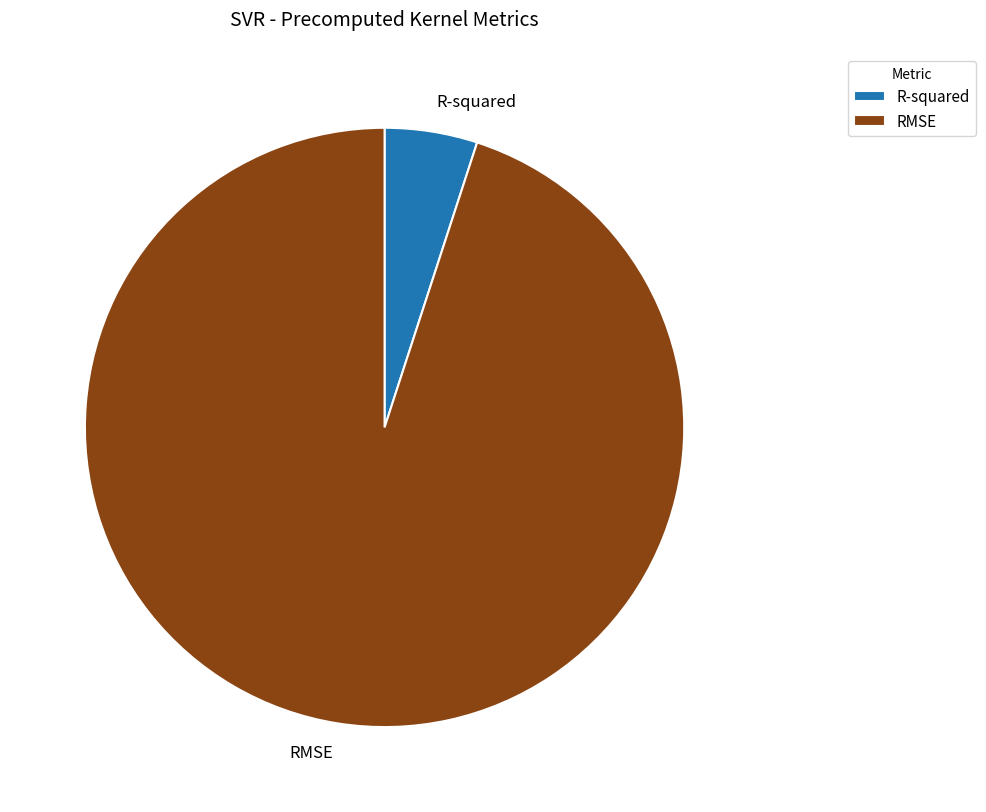

Between R-squared and RMSE, which is larger?

RMSE